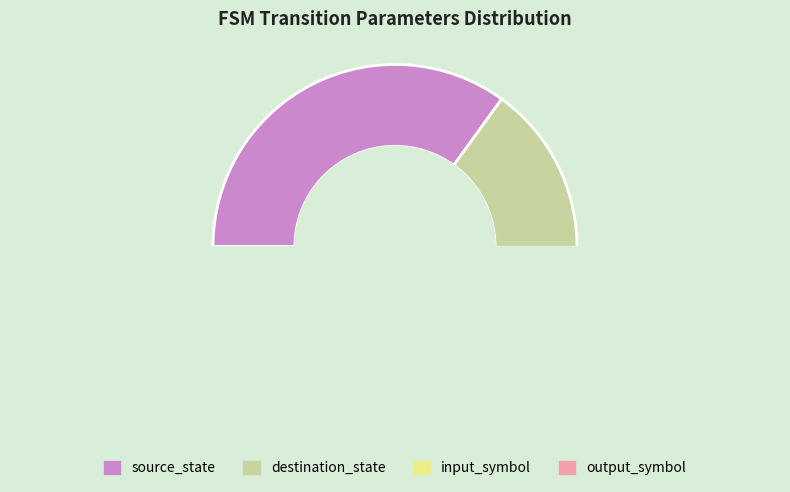

Count the number of slices in the pie.

4